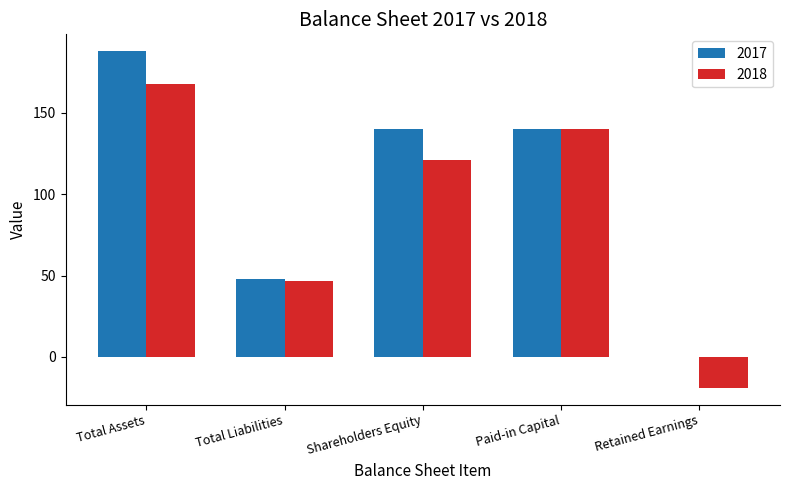

Which series changed the most between Total Assets and Retained Earnings?

2017